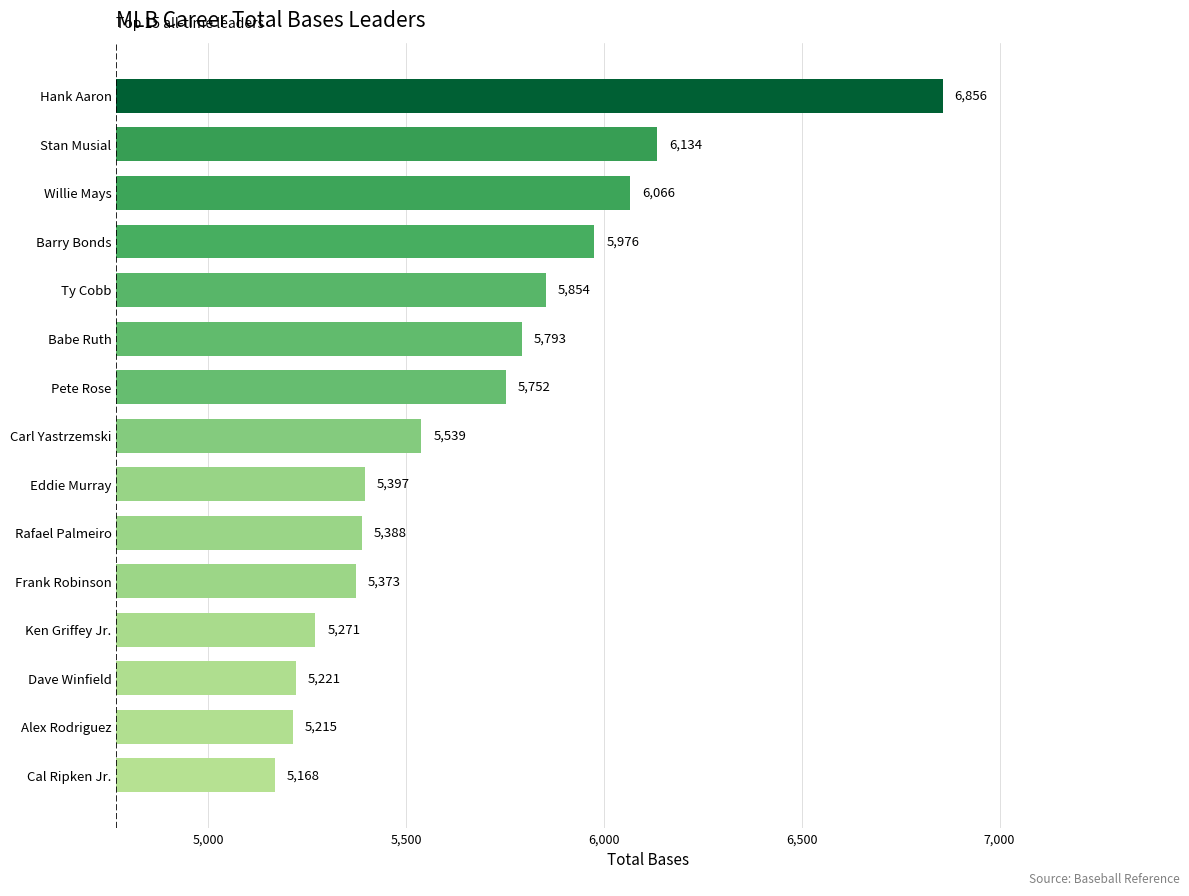

What is the average value?

5667